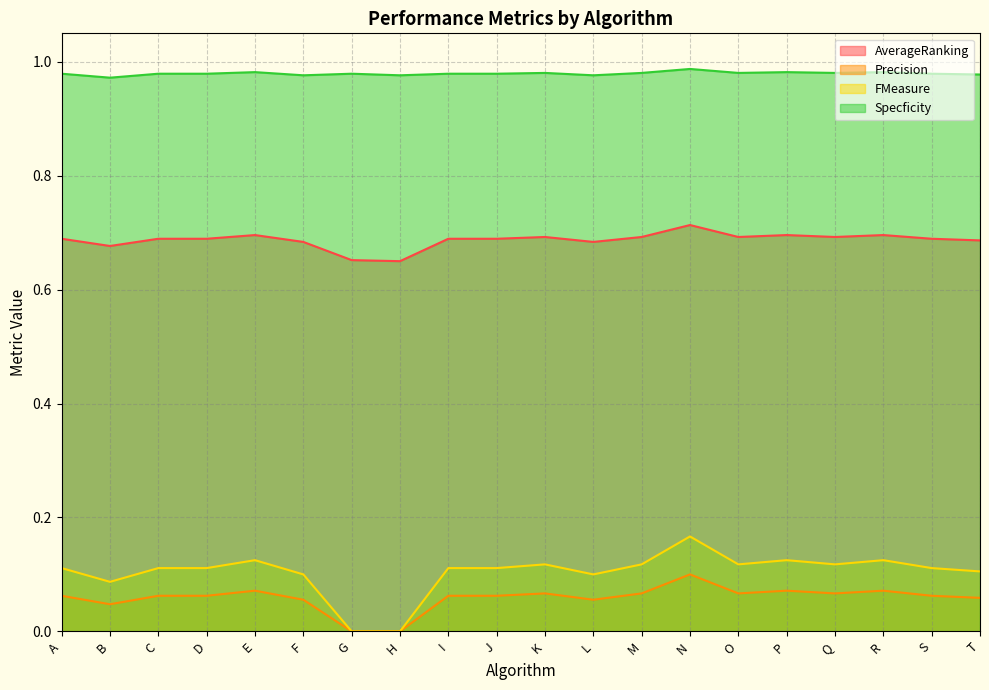

Which series has the largest range (max minus min)?

FMeasure